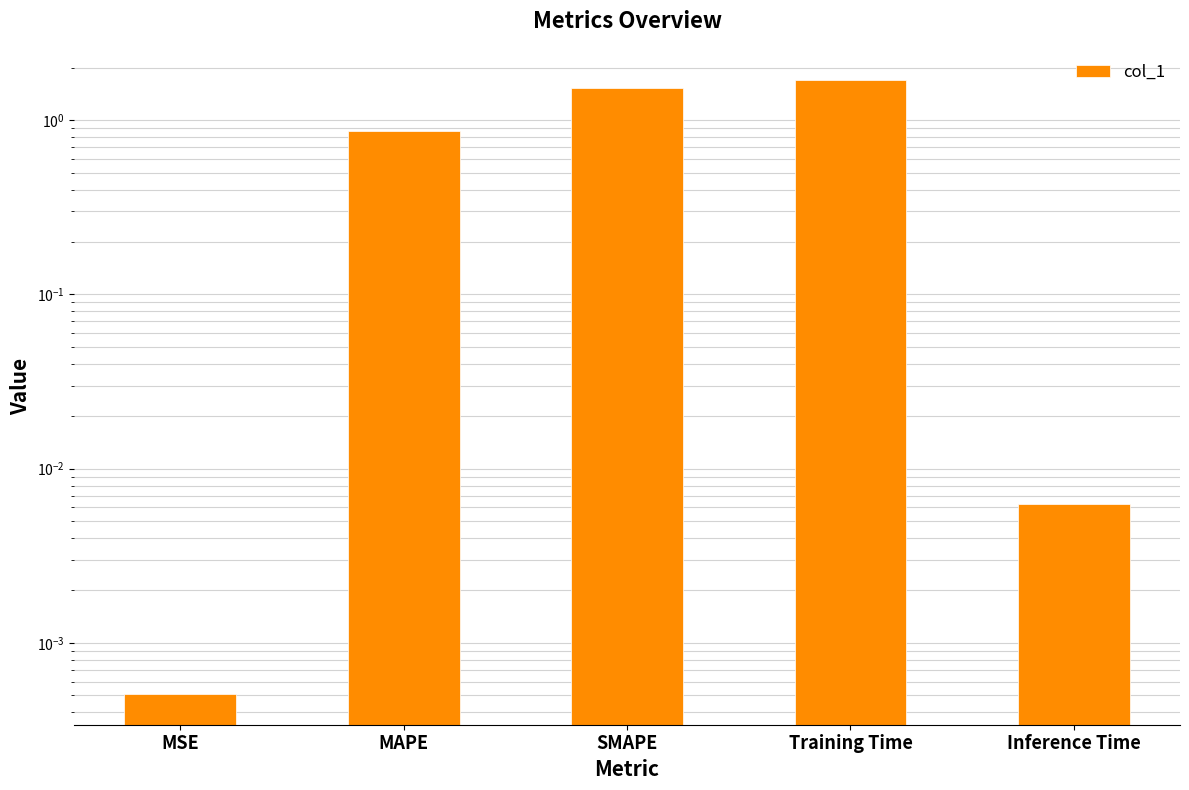

What is the label of the 3rd bar from the right?

SMAPE